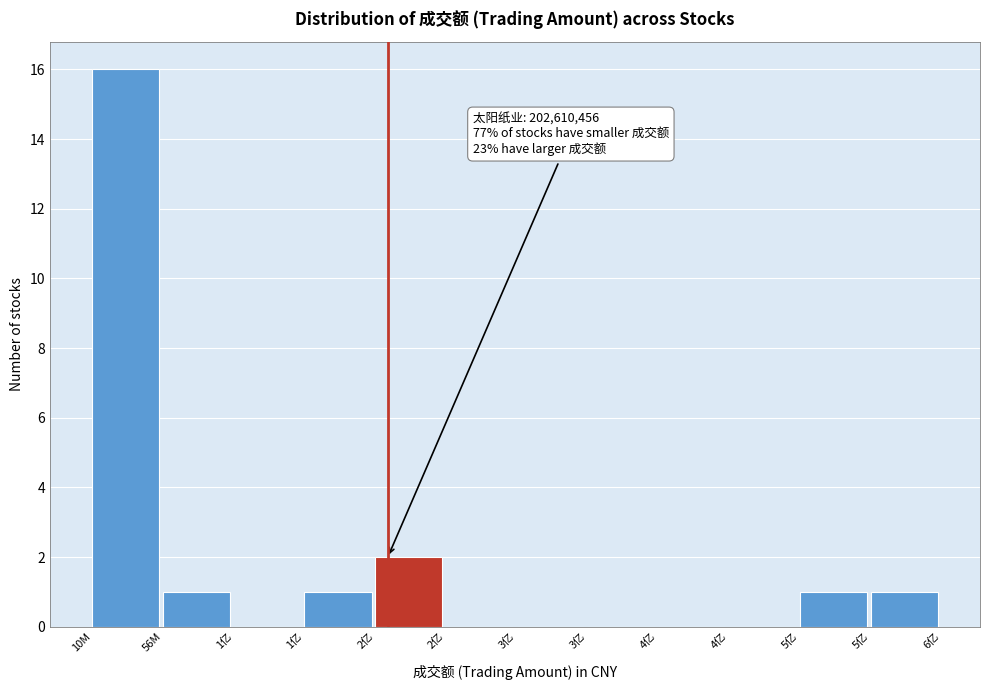

How many data points does each series have?

12